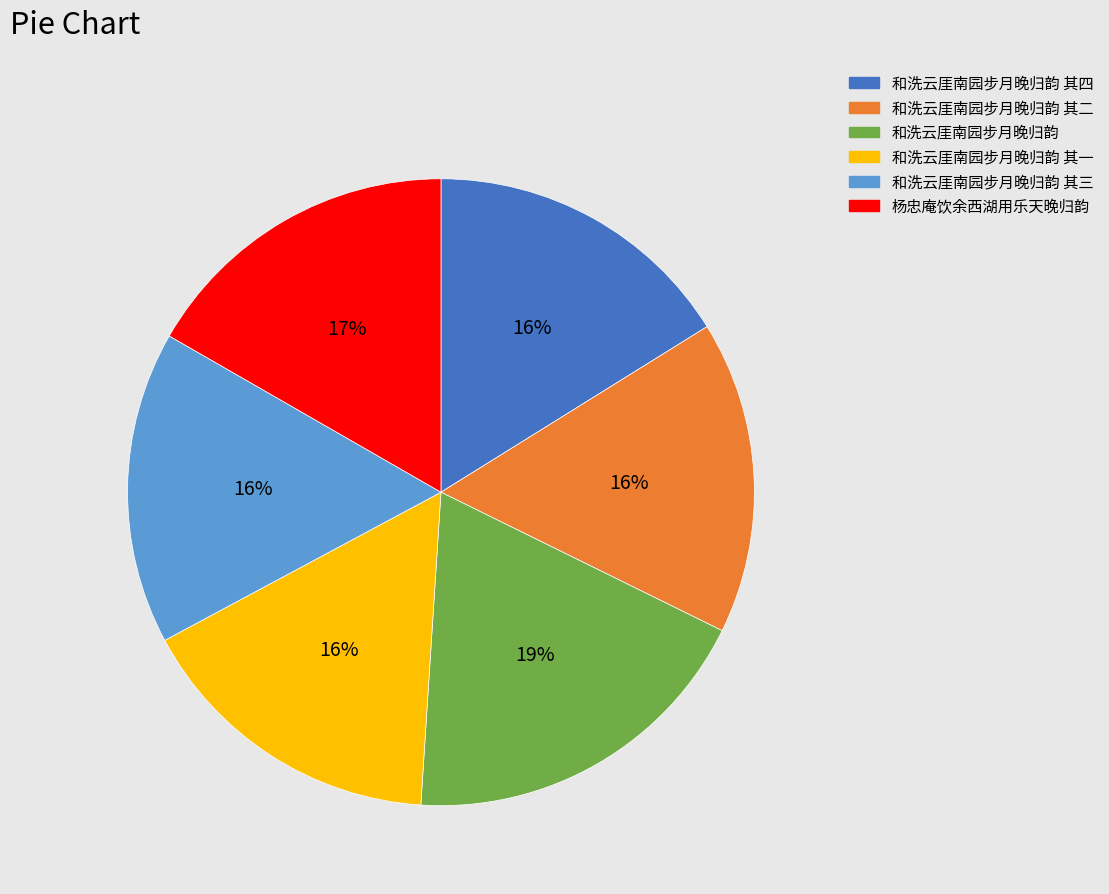

Which has a higher value, 和洗云厓南园步月晚归韵 其一 or 杨忠庵饮余西湖用乐天晚归韵?

杨忠庵饮余西湖用乐天晚归韵